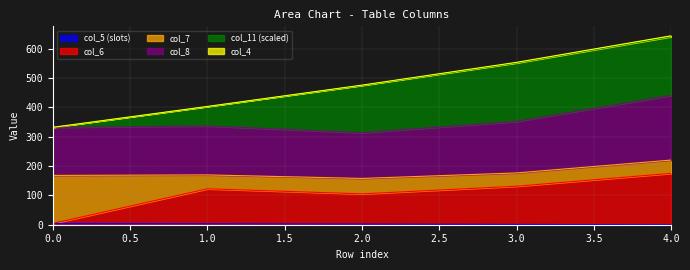

What value does the col_5 series have at 2?

2.0